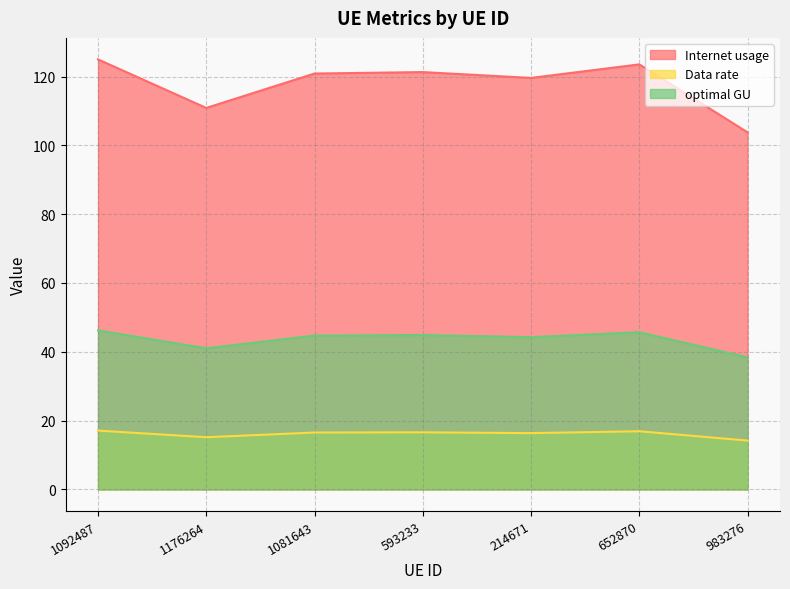

The value of Data rate at 1092487 is 8.2. True or false?

False